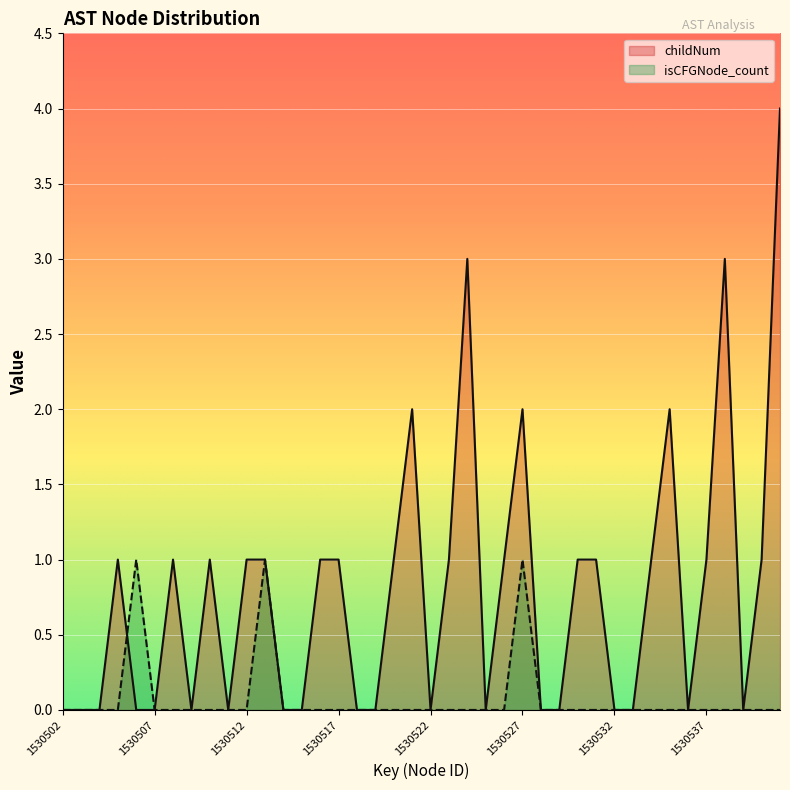

Rank the series by their average value, from lowest to highest.

isCFGNode_count, childNum